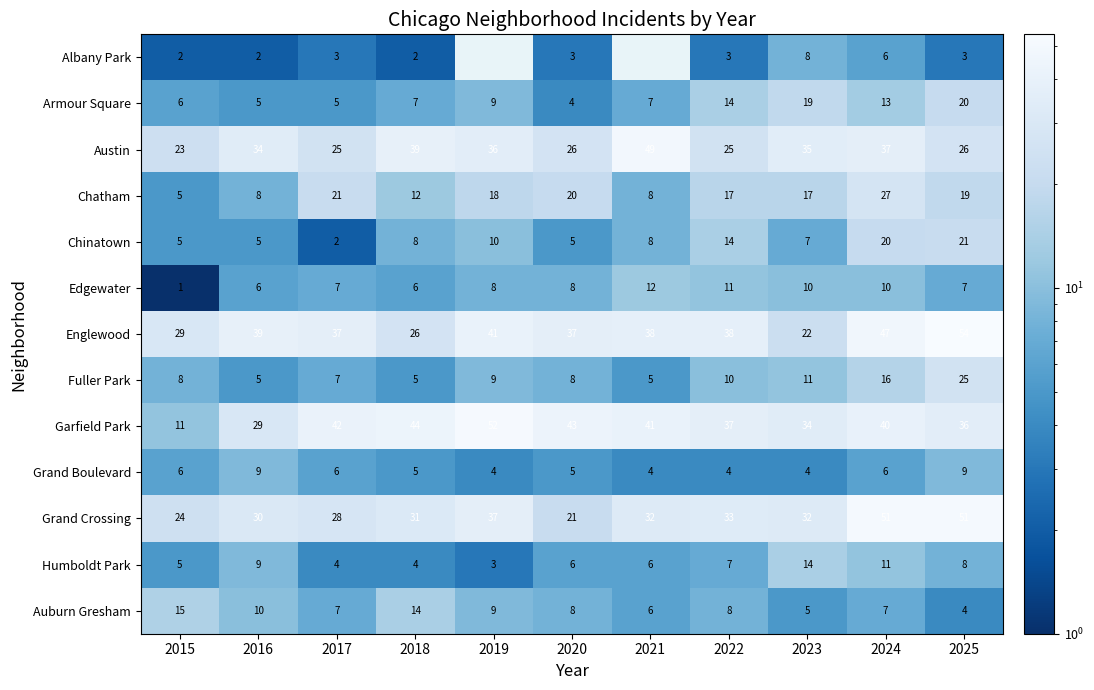

Is the value of Armour Square at 2022 greater than the value of Fuller Park at 2023?

Yes